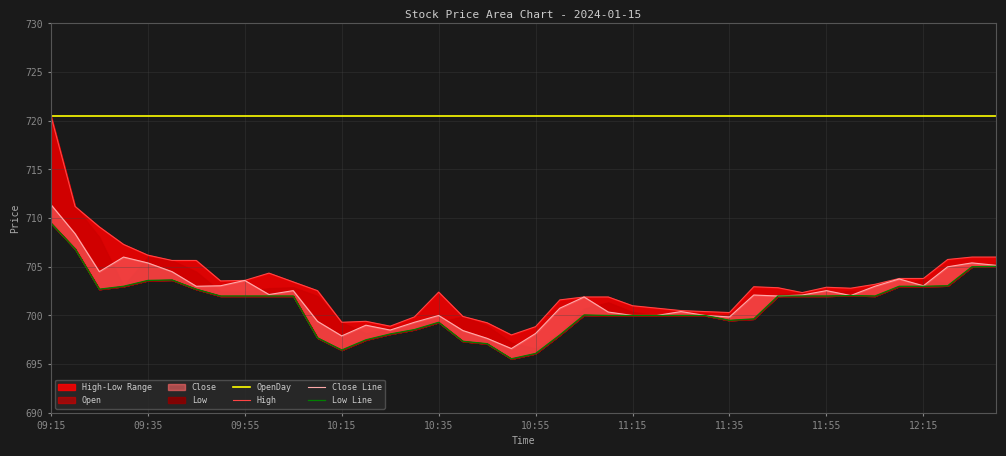

What is the difference between the second highest and second lowest values in the Close Line series?

10.8